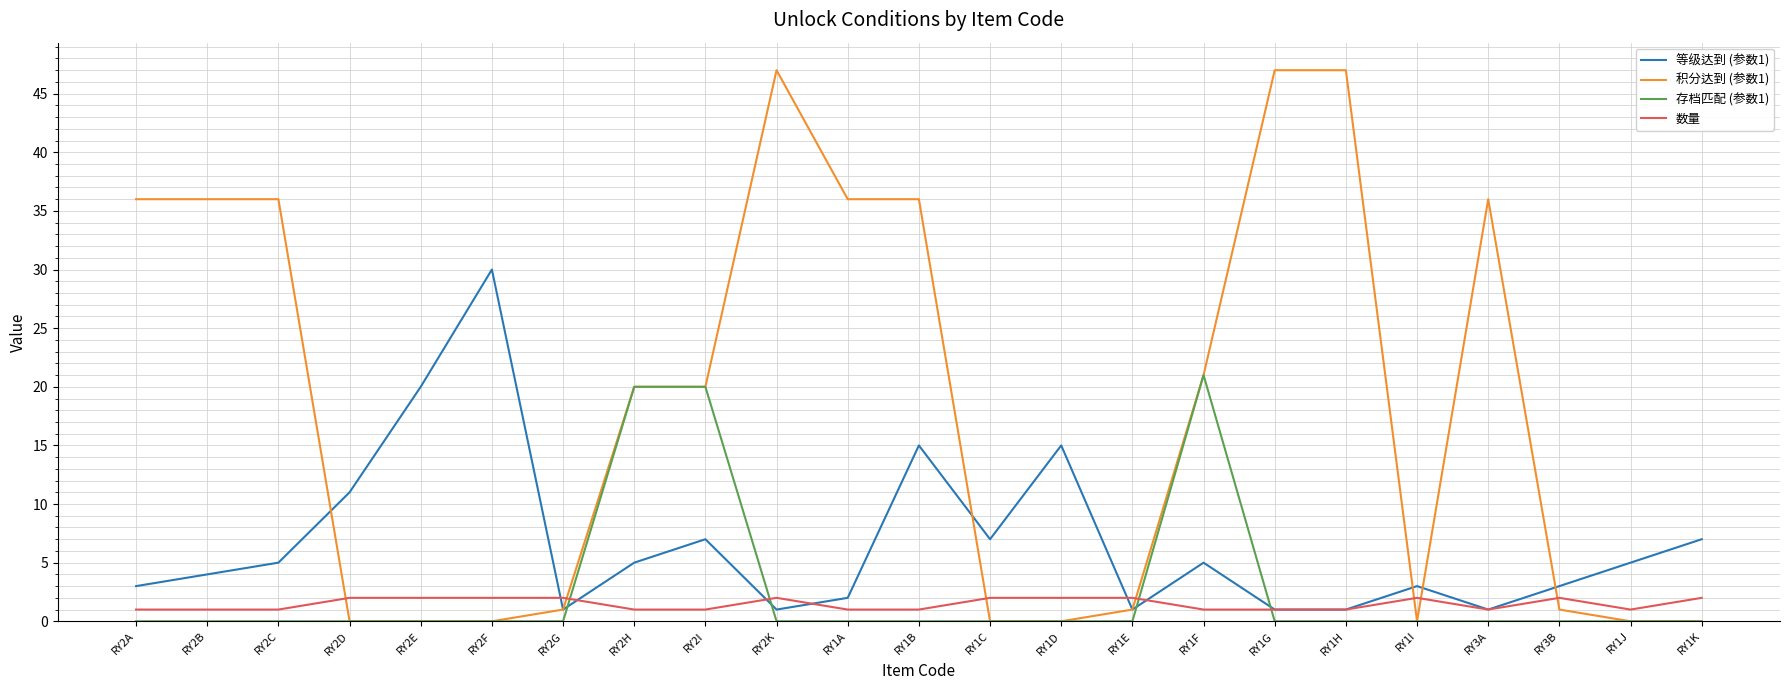

Which series has the largest range (max minus min)?

积分达到 (参数1)